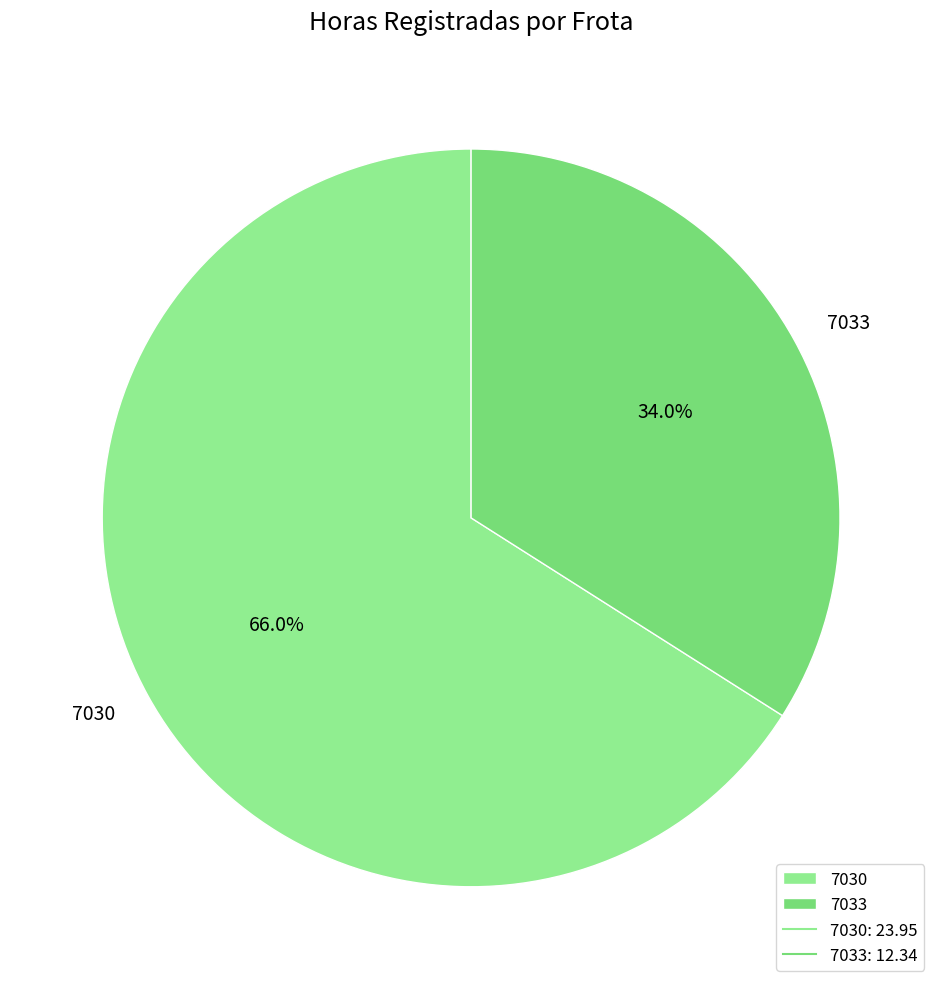

What is the largest slice in the pie chart?

7030